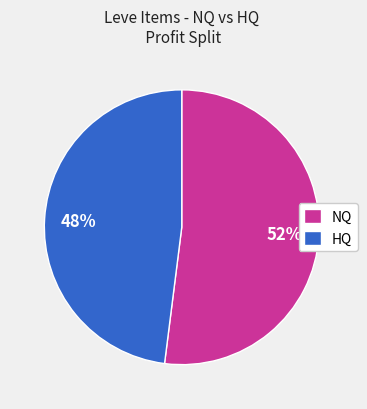

Which has a higher value, NQ or HQ?

NQ